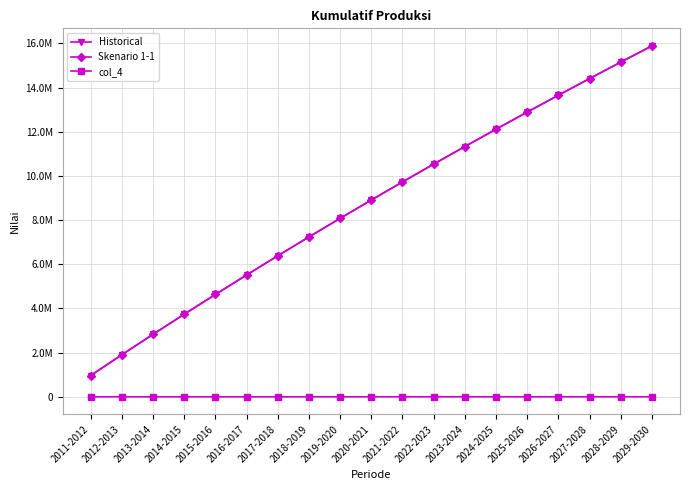

True or false: col_4 and Skenario 1-1 intersect in this chart.

False